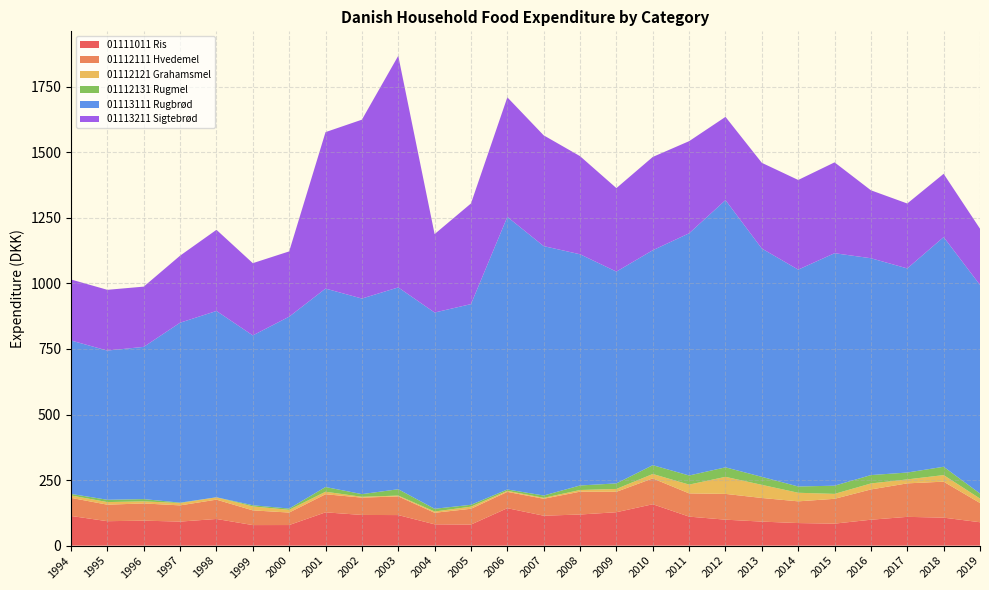

Reading left to right, transcribe all the data shown in this chart.

01111011 Ris: 113.1	93.2	95.3	91.7	101.7	78.3	78.5	127.0	117.0	116.5	81.2	80.4	142.8	114.1	118.7	127.4	157.8	110.6	99.0	91.6	86.0	83.8	98.8	109.7	106.7	89.2
01112111 Hvedemel: 69.0	63.0	65.6	61.8	73.7	56.1	47.7	69.0	66.0	71.2	44.0	60.2	62.2	64.6	87.0	77.9	98.6	88.6	98.3	90.2	82.8	94.7	115.5	127.8	137.2	73.4
01112121 Grahamsmel: 9.2	9.9	7.9	8.9	8.8	15.0	10.4	9.7	3.1	3.2	4.9	8.0	3.8	3.6	6.4	10.9	16.9	33.5	65.1	50.0	32.8	18.8	22.9	15.1	25.1	17.0
01112131 Rugmel: 5.9	8.8	8.7	1.5	0.2	4.5	4.8	18.0	10.3	24.1	10.4	7.1	5.4	8.8	17.3	21.1	33.6	34.8	36.2	30.6	23.9	31.3	32.0	26.2	31.8	19.2
01113111 Rugbrød: 585.1	569.1	580.7	686.5	710.6	647.9	732.0	756.9	746.0	769.8	748.6	765.5	1039.9	951.3	881.9	807.9	819.9	923.8	1019.3	870.8	827.2	886.8	827.1	778.6	876.0	795.8
01113211 Sigtebrød: 232.7	231.8	229.8	255.8	309.6	275.6	249.0	596.8	682.3	883.4	299.2	384.0	456.1	422.6	374.3	318.4	355.9	351.5	317.5	326.9	342.0	346.6	259.2	247.6	241.4	214.4